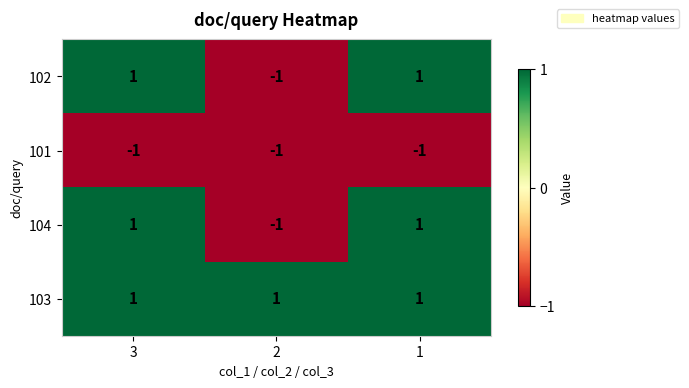

What is the smallest value displayed?

-1